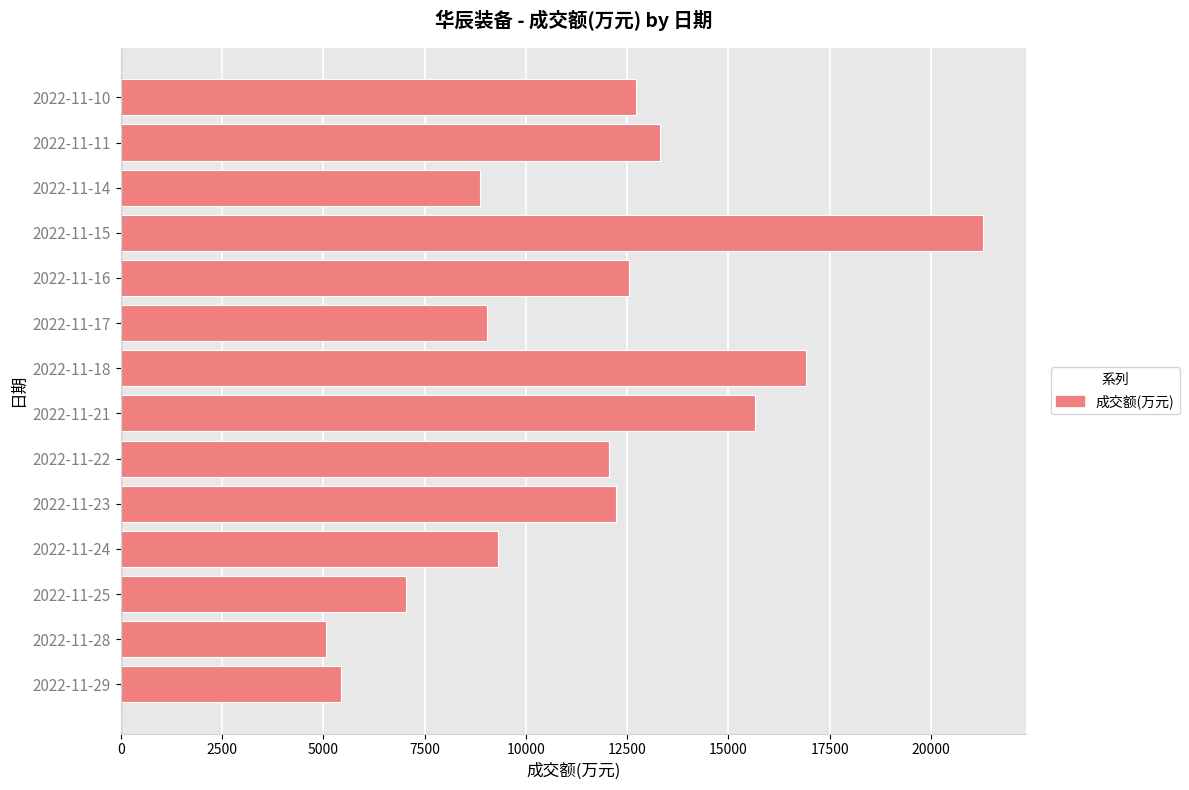

How many bars are there in total?

14